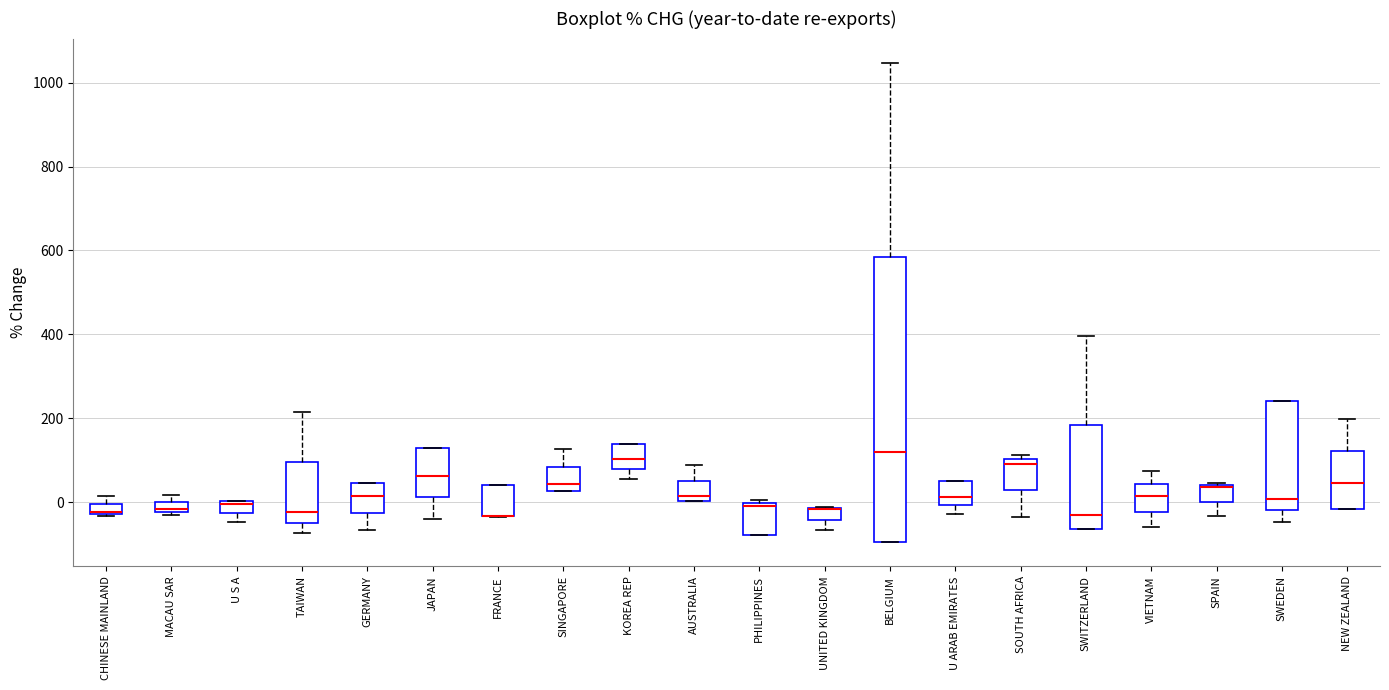

Where does the lower whisker of the box for SPAIN end on the y-axis? The values are not printed on the chart, so give them approximately, as read against the axis.

-40